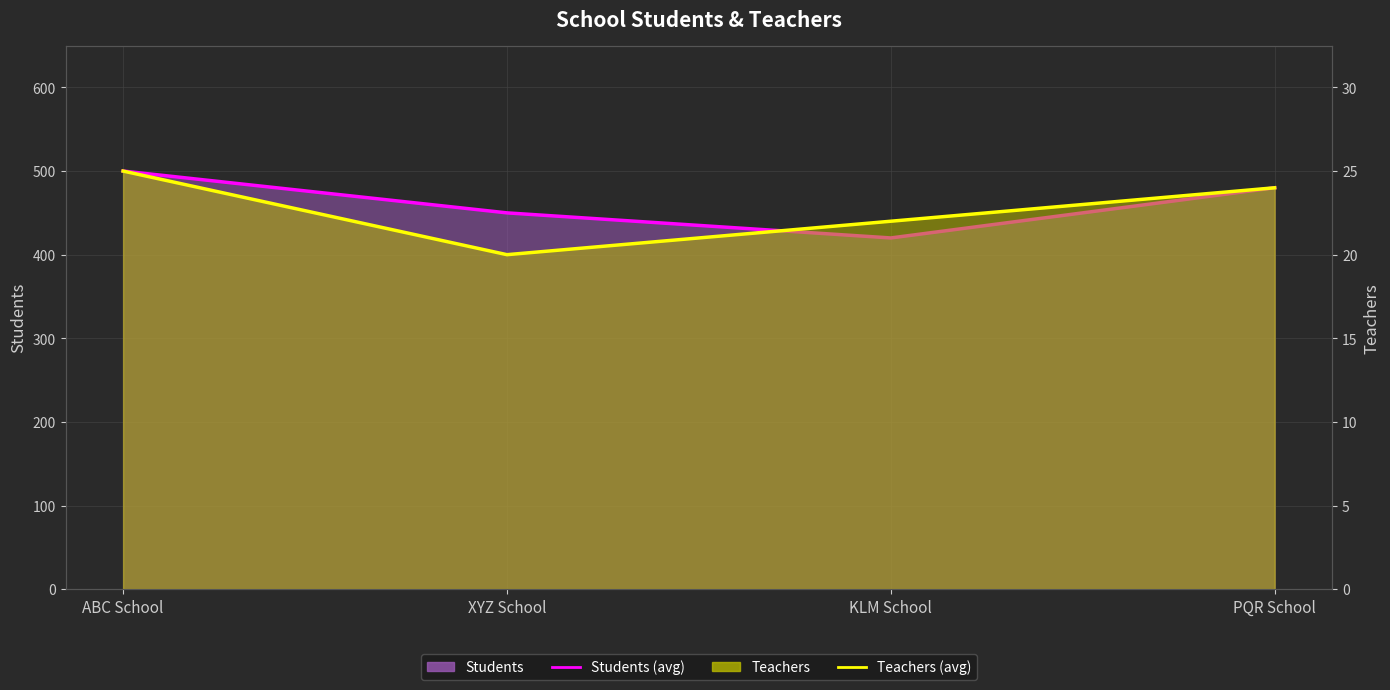

How many interior local valleys does the Teachers (line) series have?

1